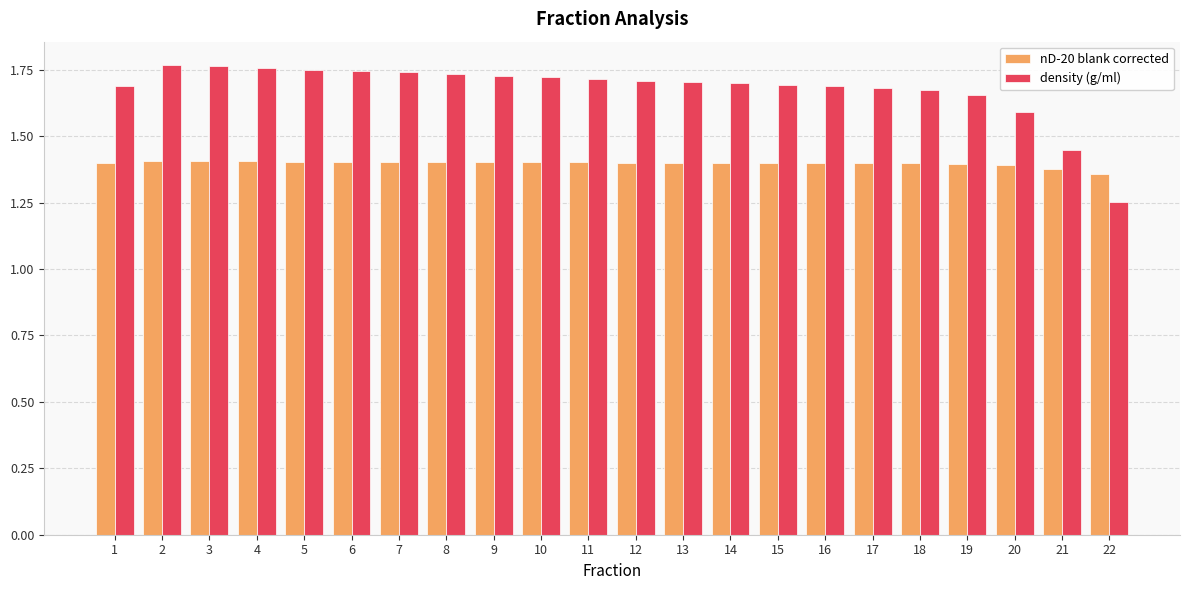

Is it true that nD-20 blank corrected equals 0.3 at 11?

False